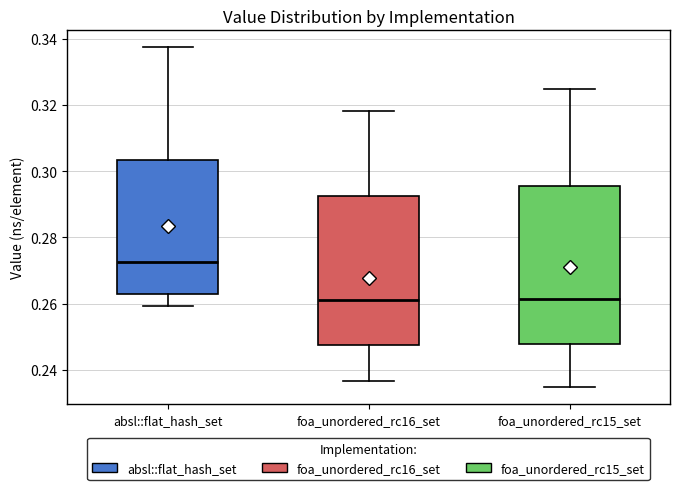

Where does the median line of the box for foa_unordered_rc15_set sit on the y-axis? The values are not printed on the chart, so give them approximately, as read against the axis.

0.262